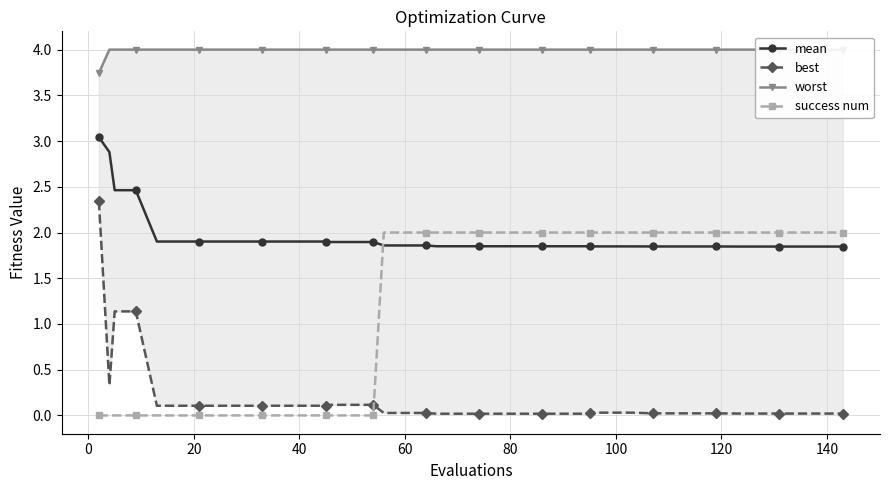

What is the maximum value for success num?

2.0